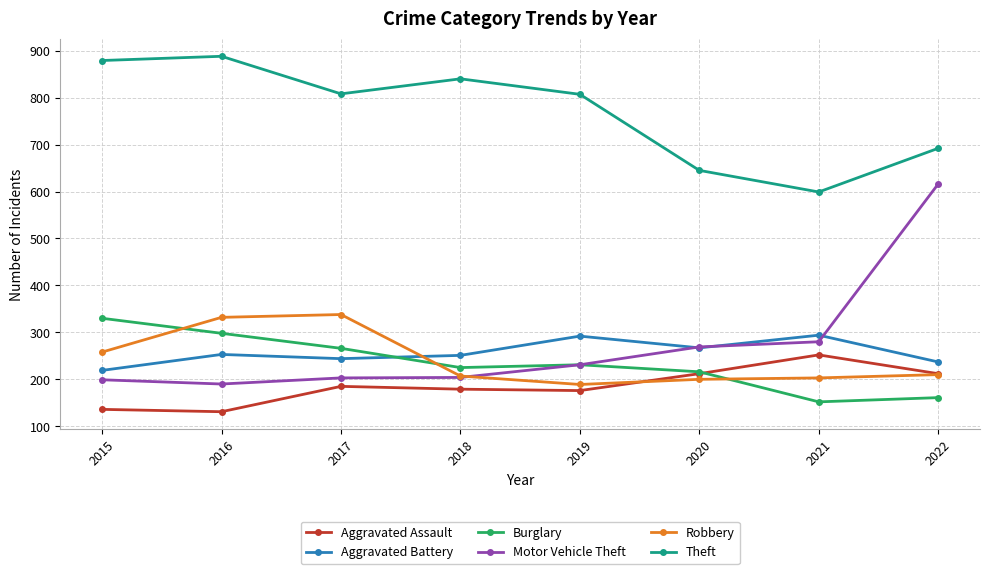

What is the difference between the Burglary values at 2016 and 2020?

82